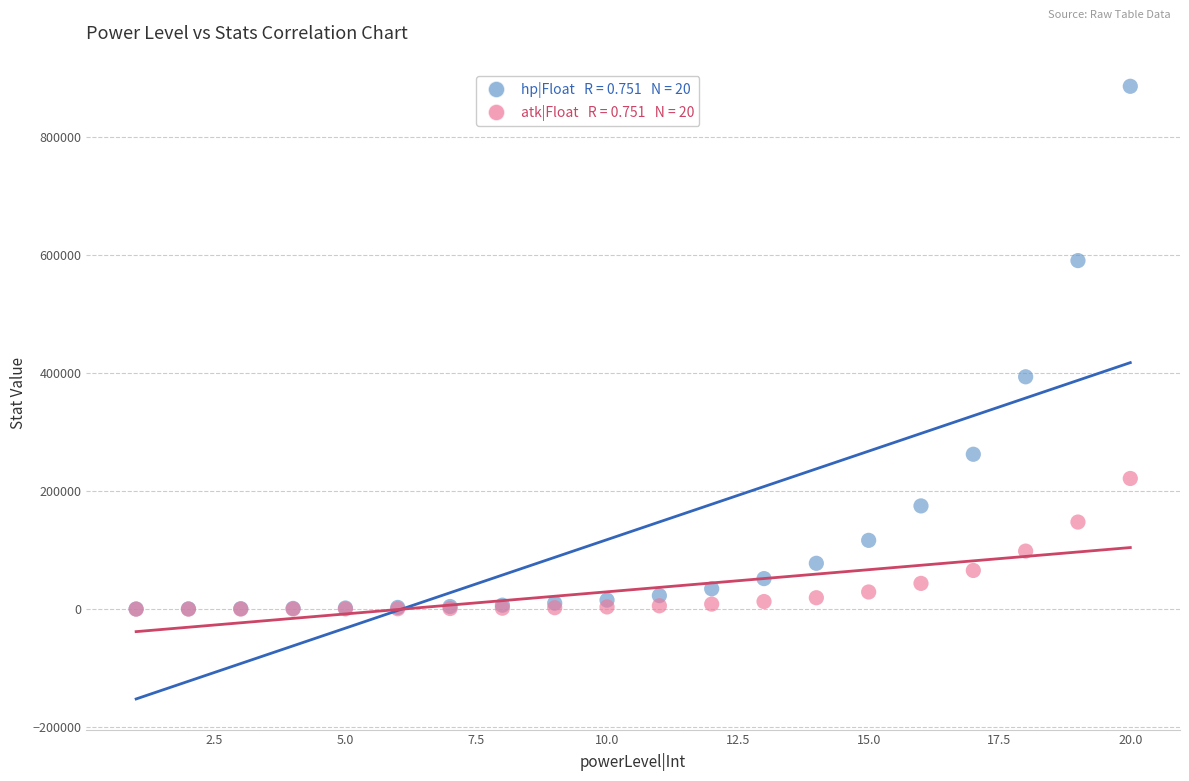

Across all series, what Y value is closest to 443417?

394105